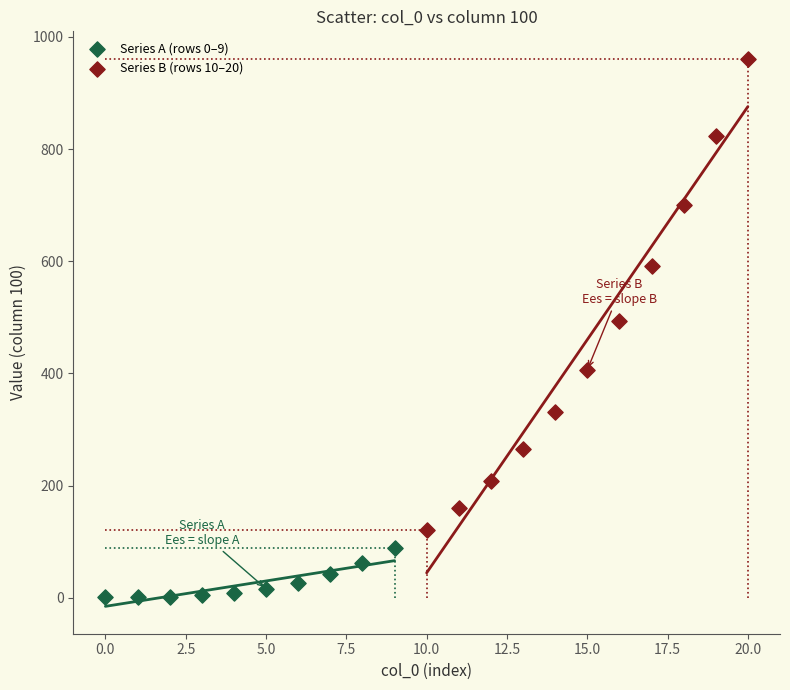

Which series has the largest Y range (max minus min)?

Series B (rows 10–20)